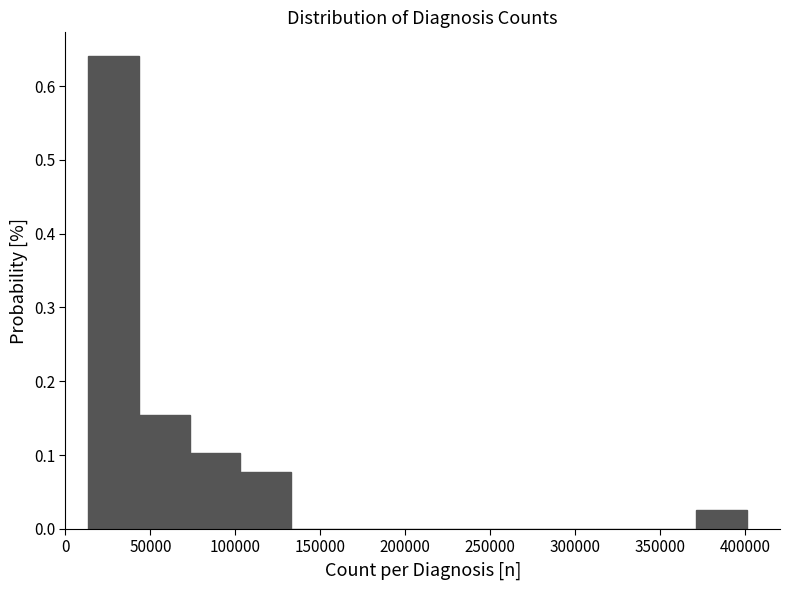

Reading left to right, list every bar in this chart as the range it spans on the x-axis followed by its height. Neither the bar edges nor the heights are printed on the chart, so give them approximately, as read against the axes.

15000 to 45000: 0.64
45000 to 75000: 0.15
75000 to 105000: 0.10
105000 to 135000: 0.08
135000 to 160000: 0
160000 to 190000: 0
190000 to 220000: 0
220000 to 250000: 0
250000 to 280000: 0
280000 to 310000: 0
310000 to 340000: 0
340000 to 370000: 0
370000 to 400000: 0.03